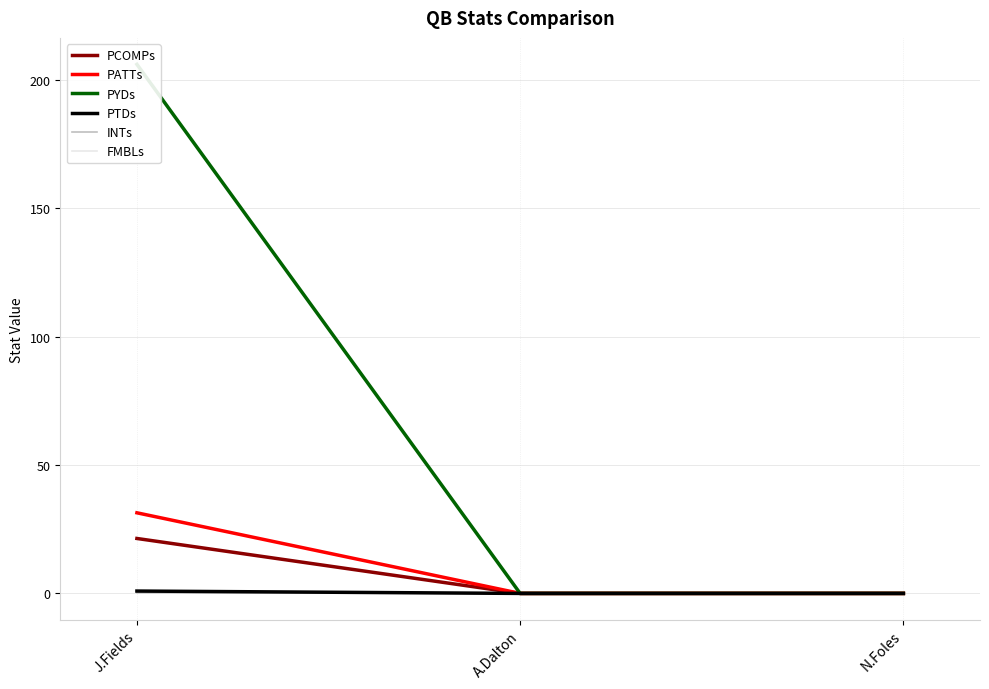

Which series has the largest range (max minus min)?

PYDs